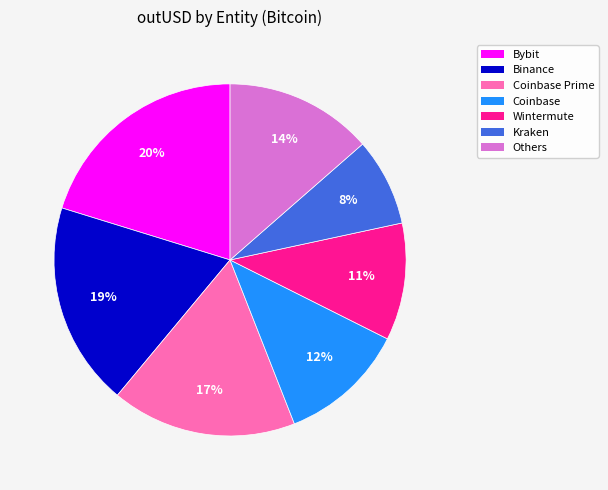

Is there a majority slice in this chart?

No